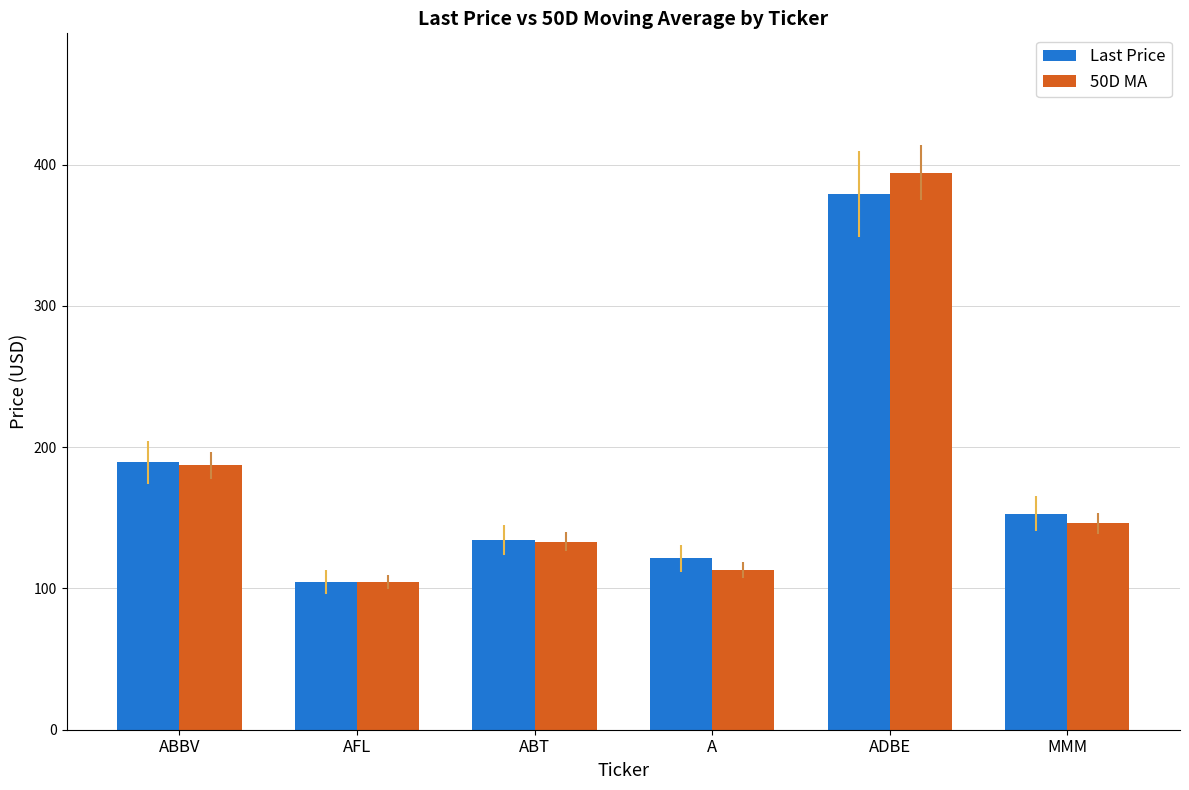

Which series changed the most between ADBE and MMM?

50D MA